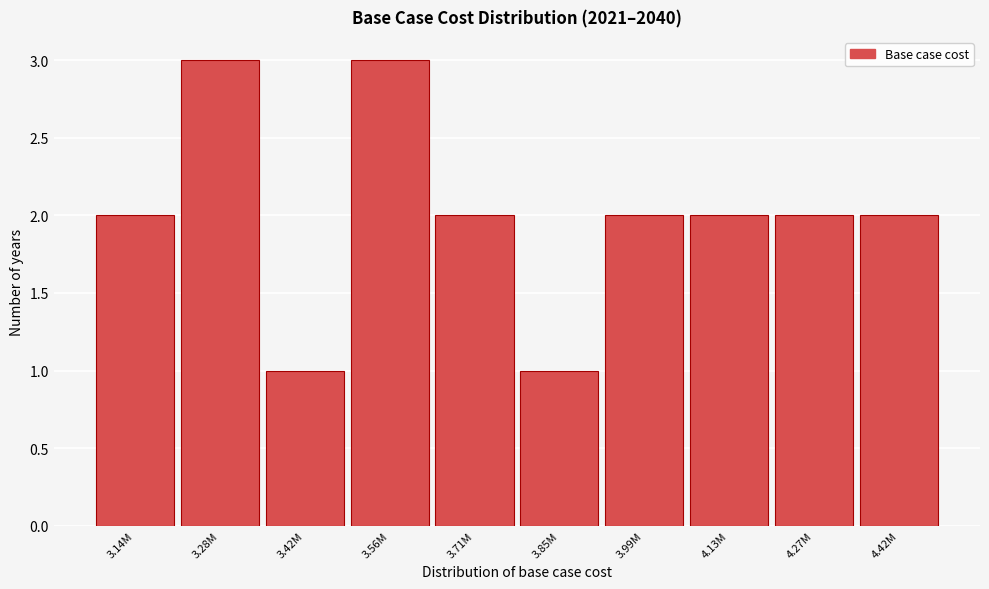

Reading left to right, transcribe all the data shown in this chart.

2	3	1	3	2	1	2	2	2	2